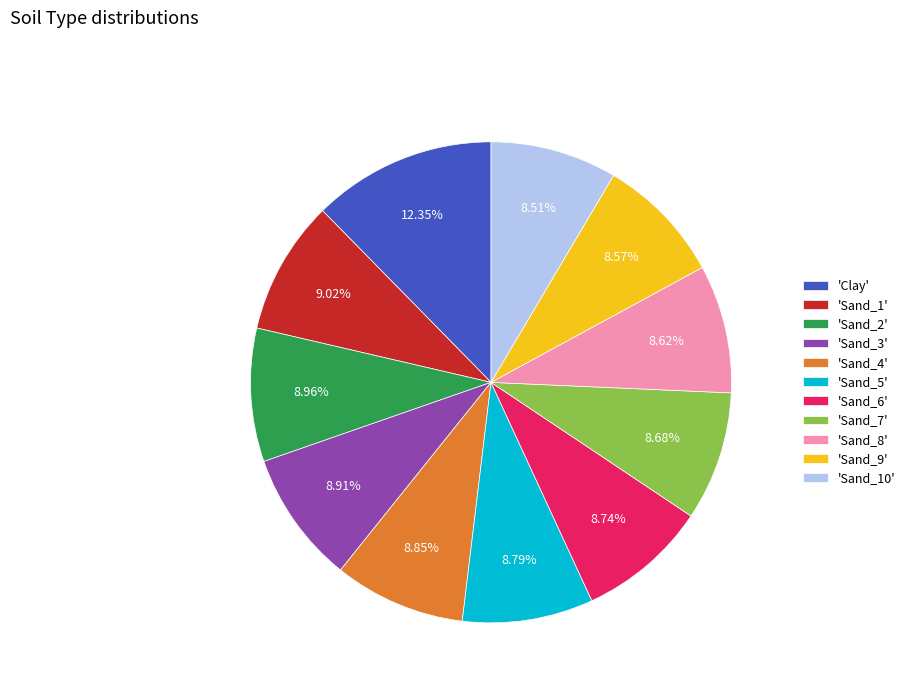

To the nearest percent, what is the average slice percentage?

9%